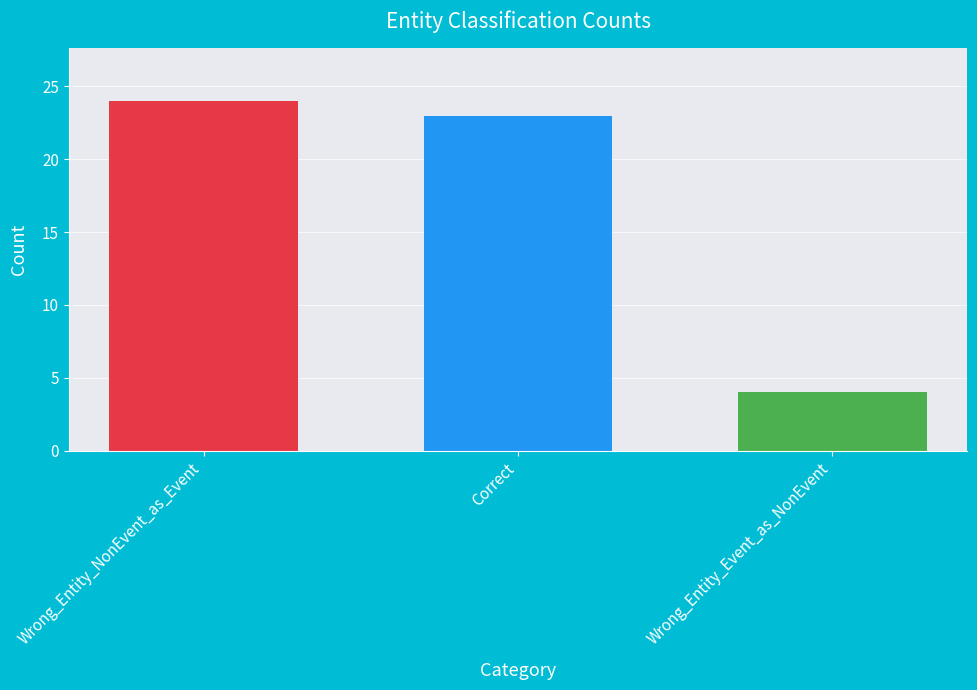

What is the change in value from Correct to Wrong_Entity_Event_as_NonEvent?

-19